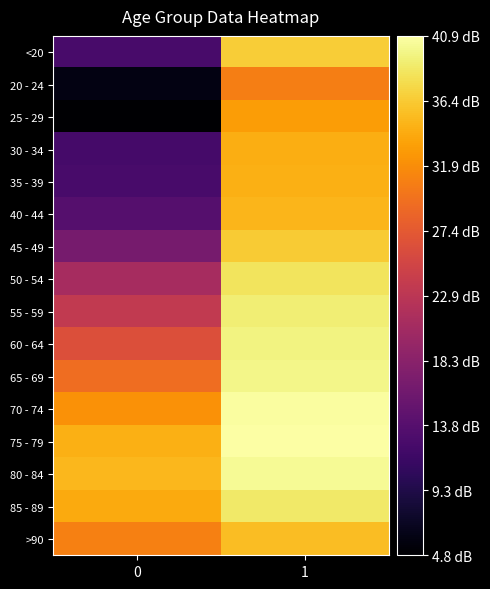

What is the smallest value displayed?

4.8